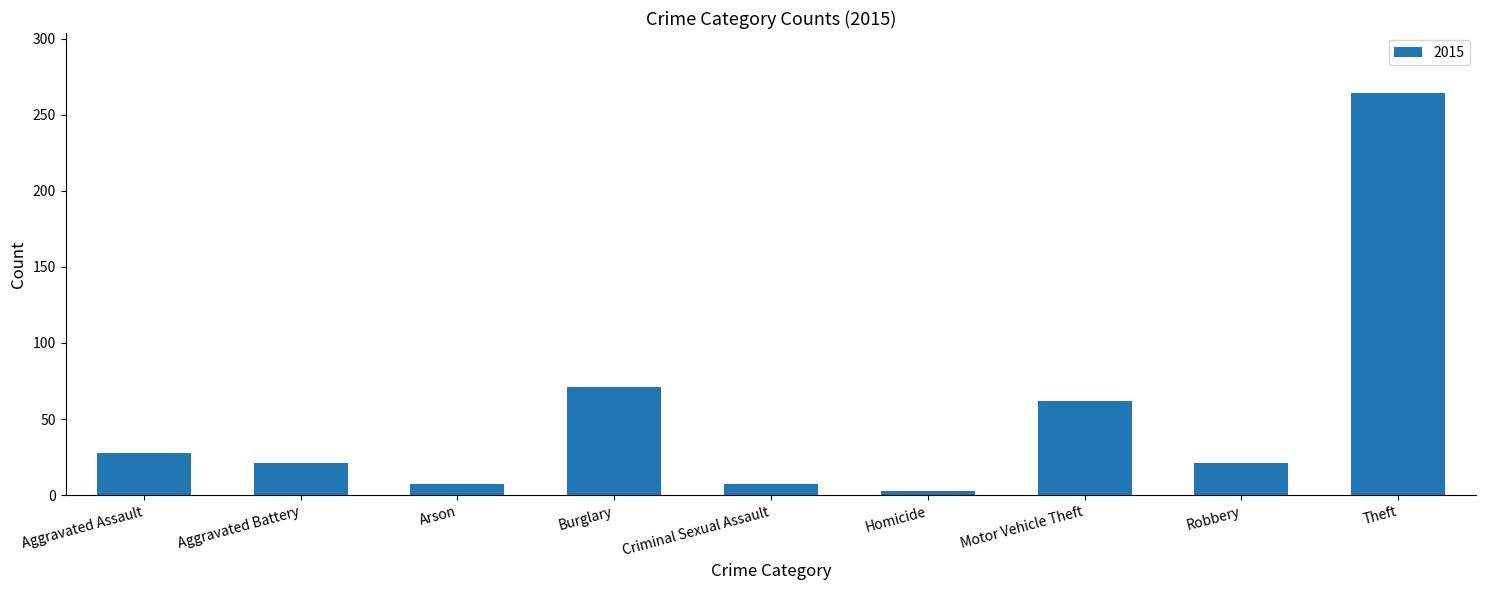

What position from the right is Aggravated Battery?

8